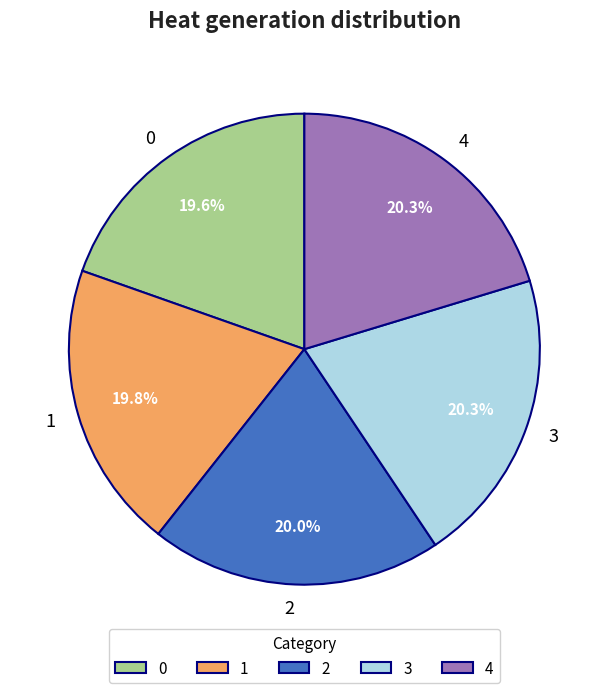

Is it true that 4 is 20% of the pie?

True